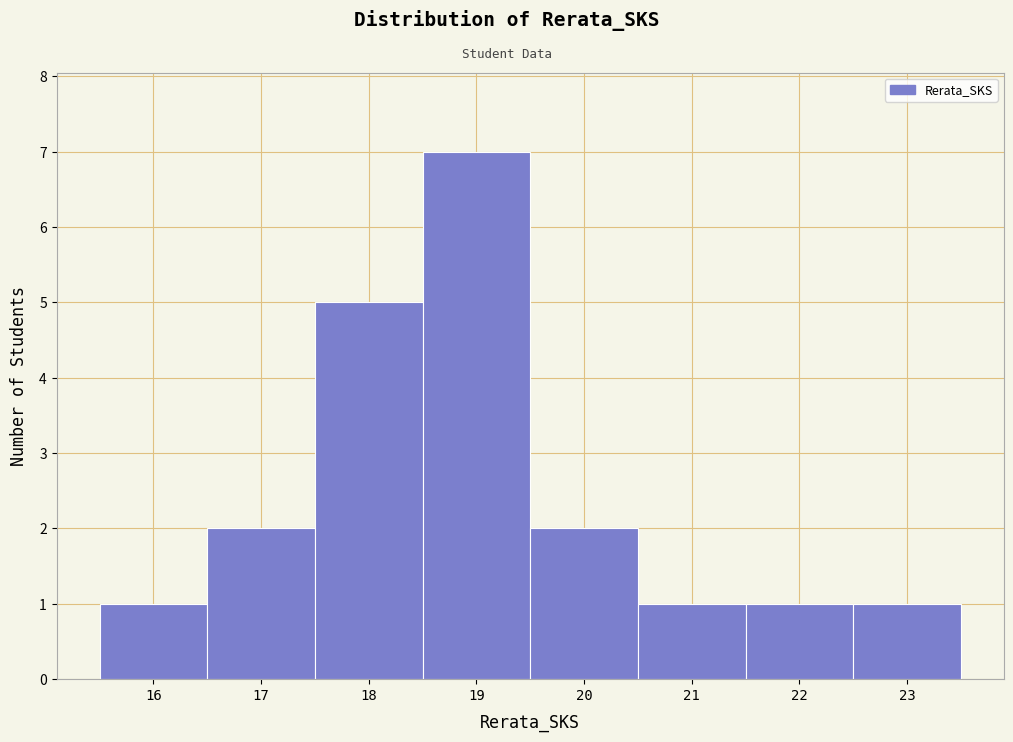

Which range on the x-axis has the tallest bar?

18.5 to 19.5